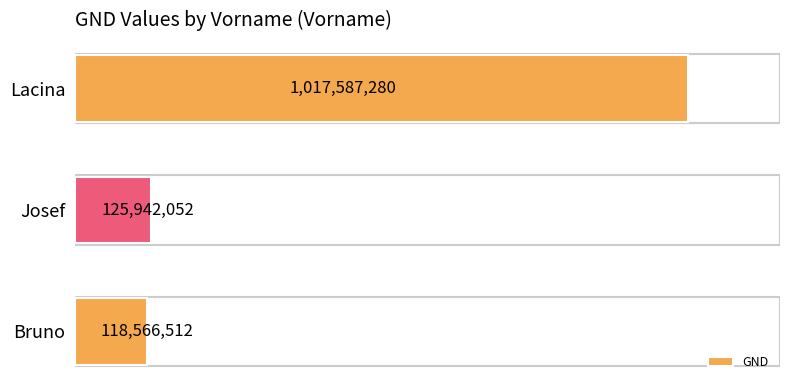

Which has a higher value, Lacina or Josef?

Lacina